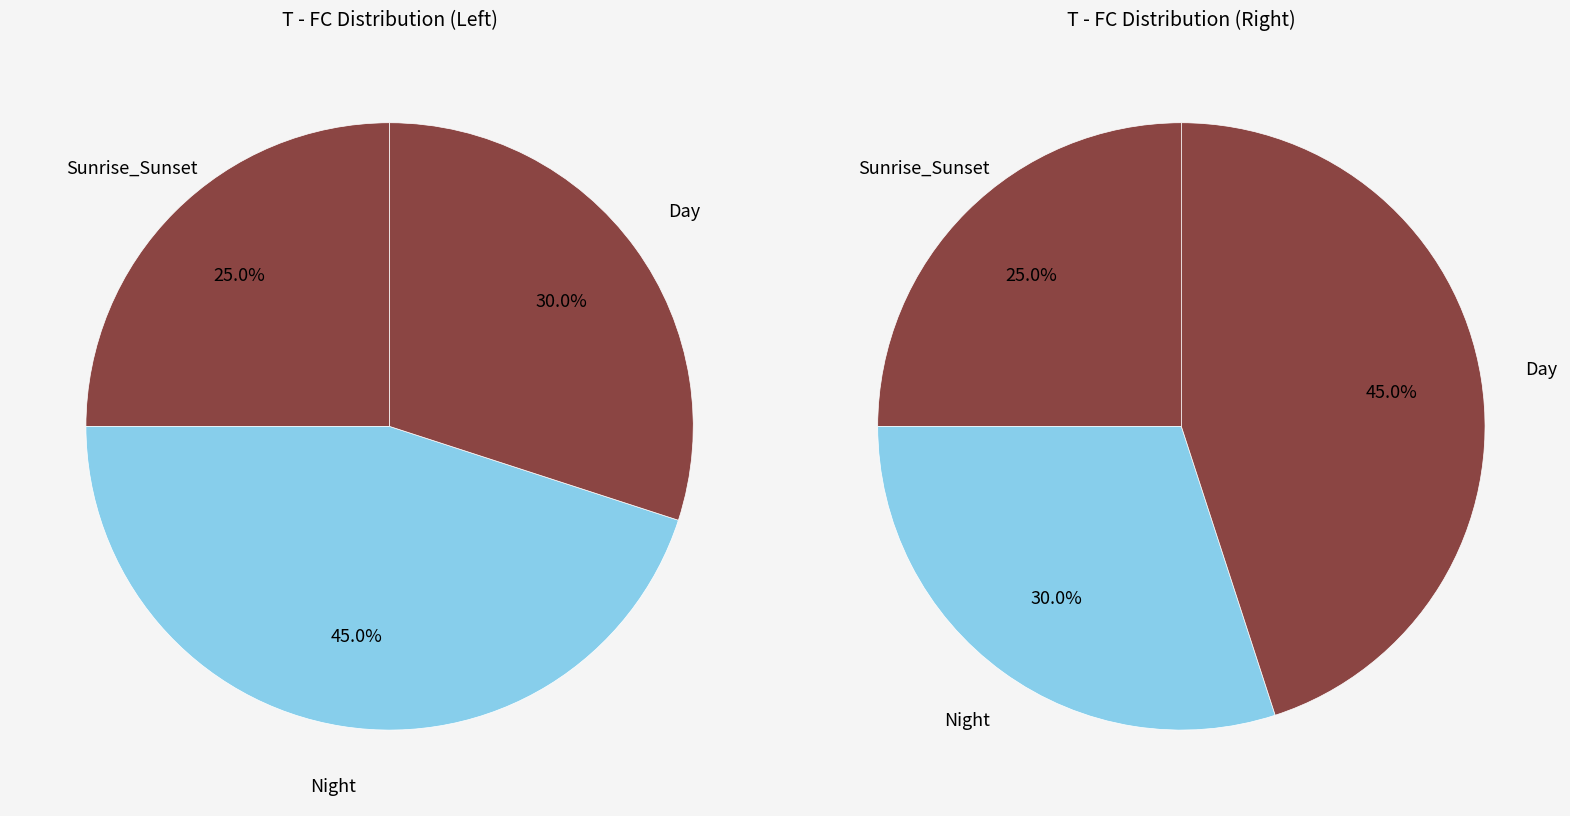

True or false: 19 accounts for 1% of the total.

False